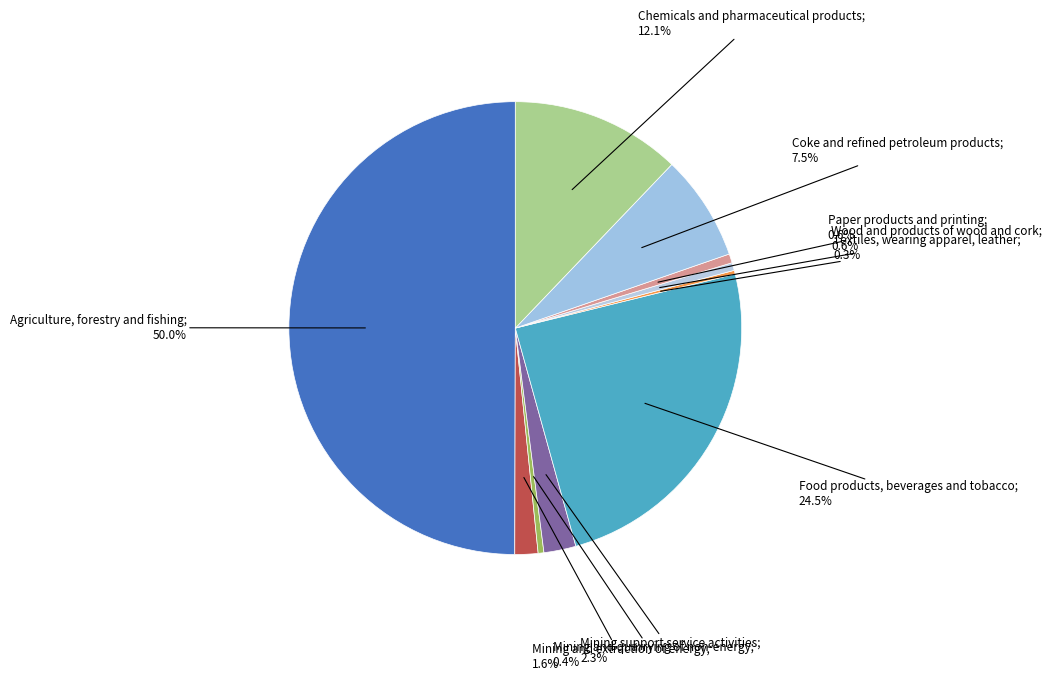

What is the largest slice in the pie chart?

Agriculture, forestry and fishing